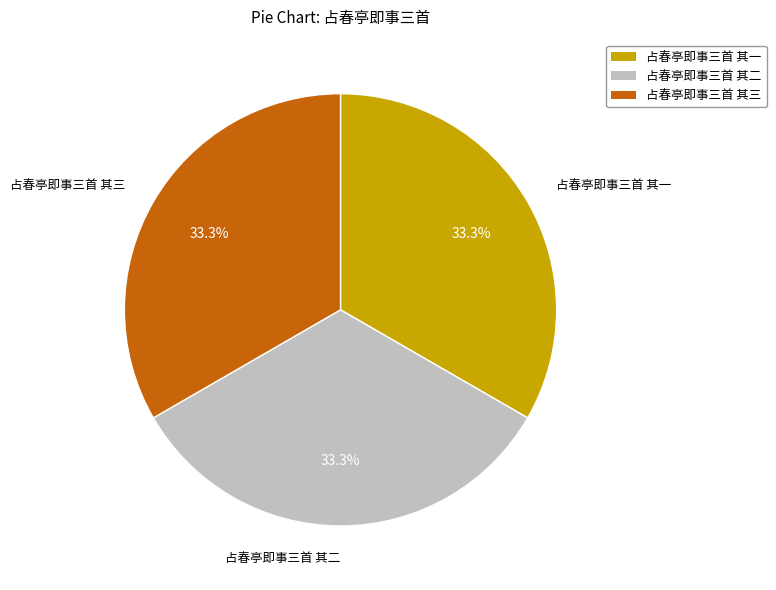

The 占春亭即事三首 其三 slice represents 47% of the pie. True or false?

False